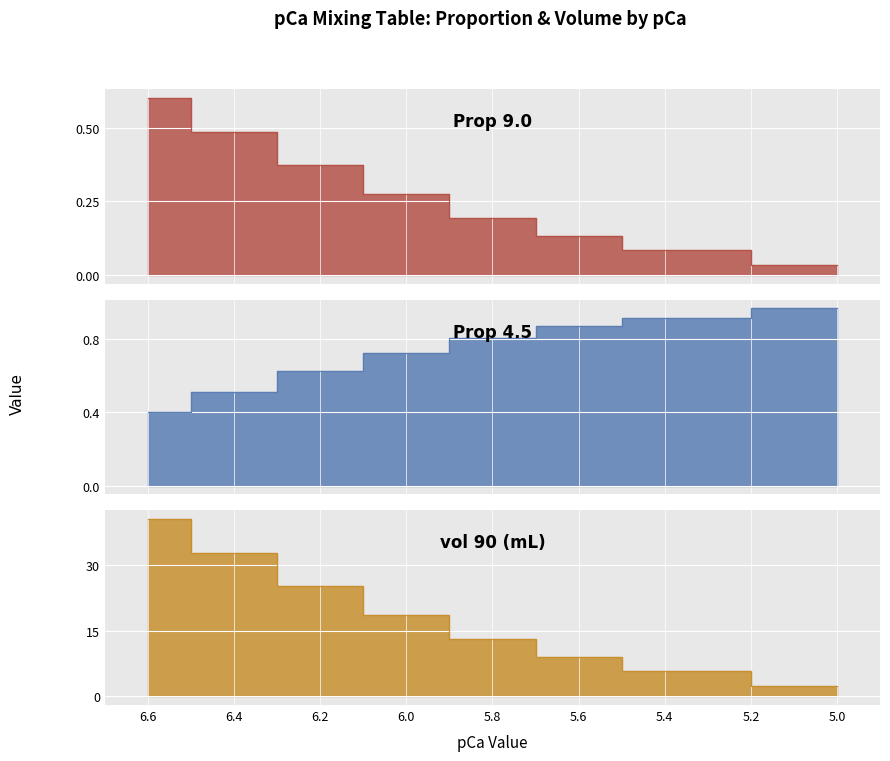

Which series has the largest range (max minus min)?

vol 90 (mL)